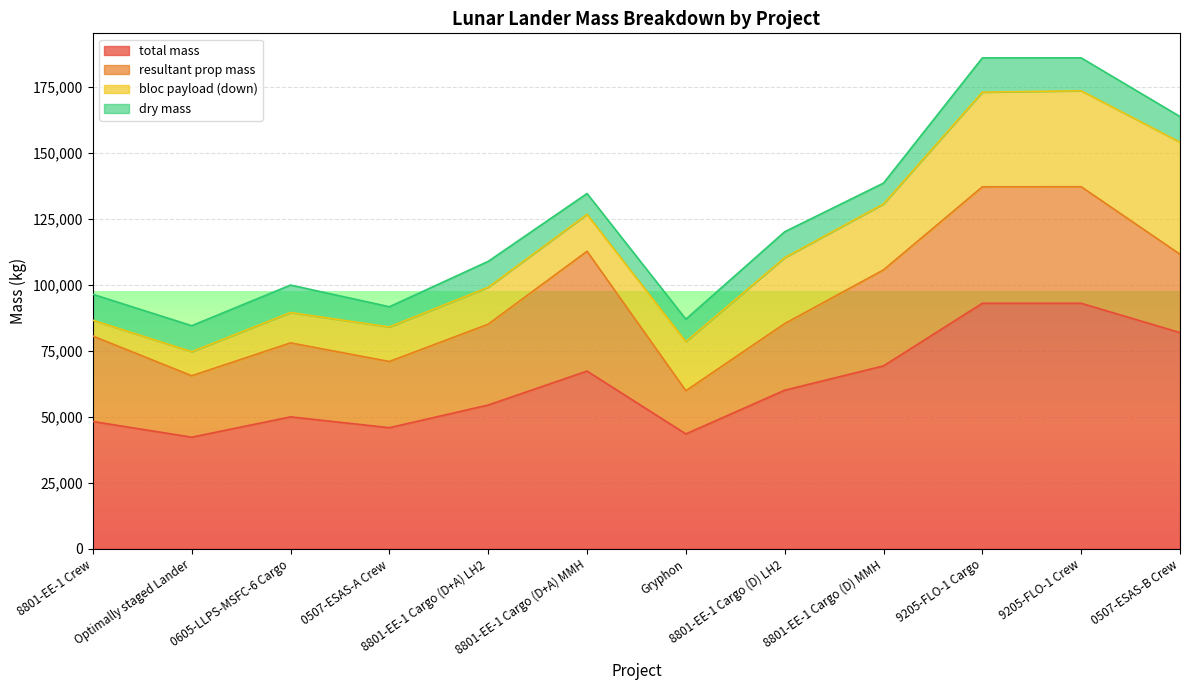

Where is the first local minimum for resultant prop mass?

Optimally staged Lander